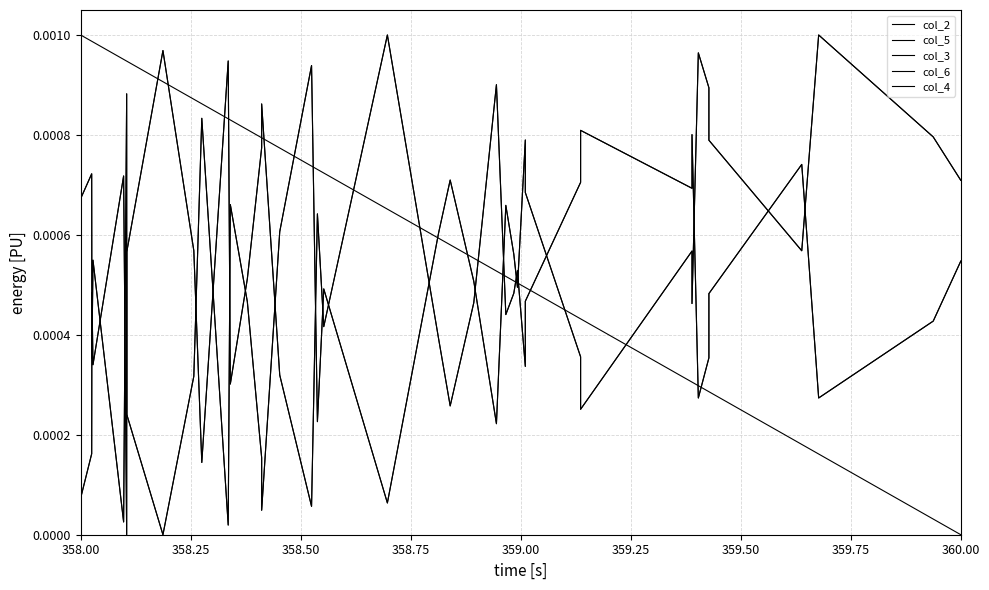

Is the value of col_2 at 39 greater than the value of col_5 at 14?

Yes